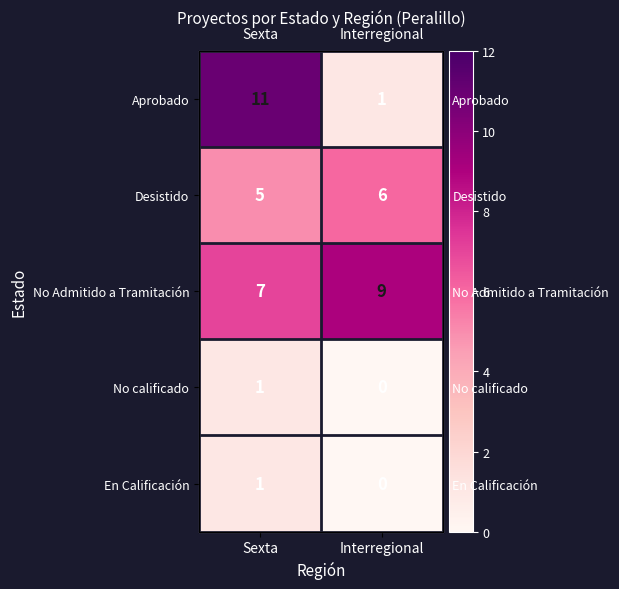

Count the En Calificación values in the range 0 to 1.

2